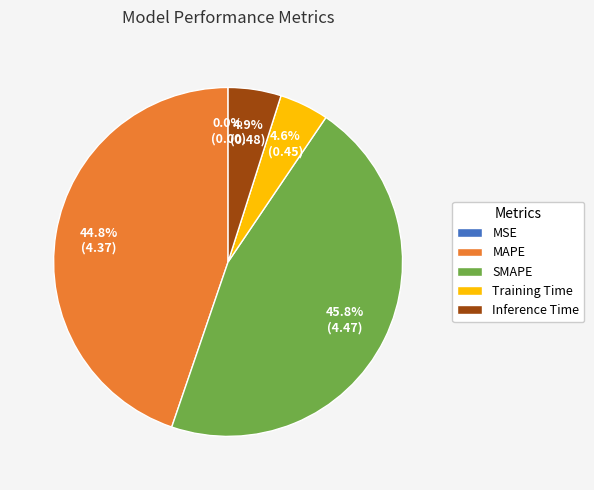

To the nearest percent, what percentage of the pie is Training Time?

5%